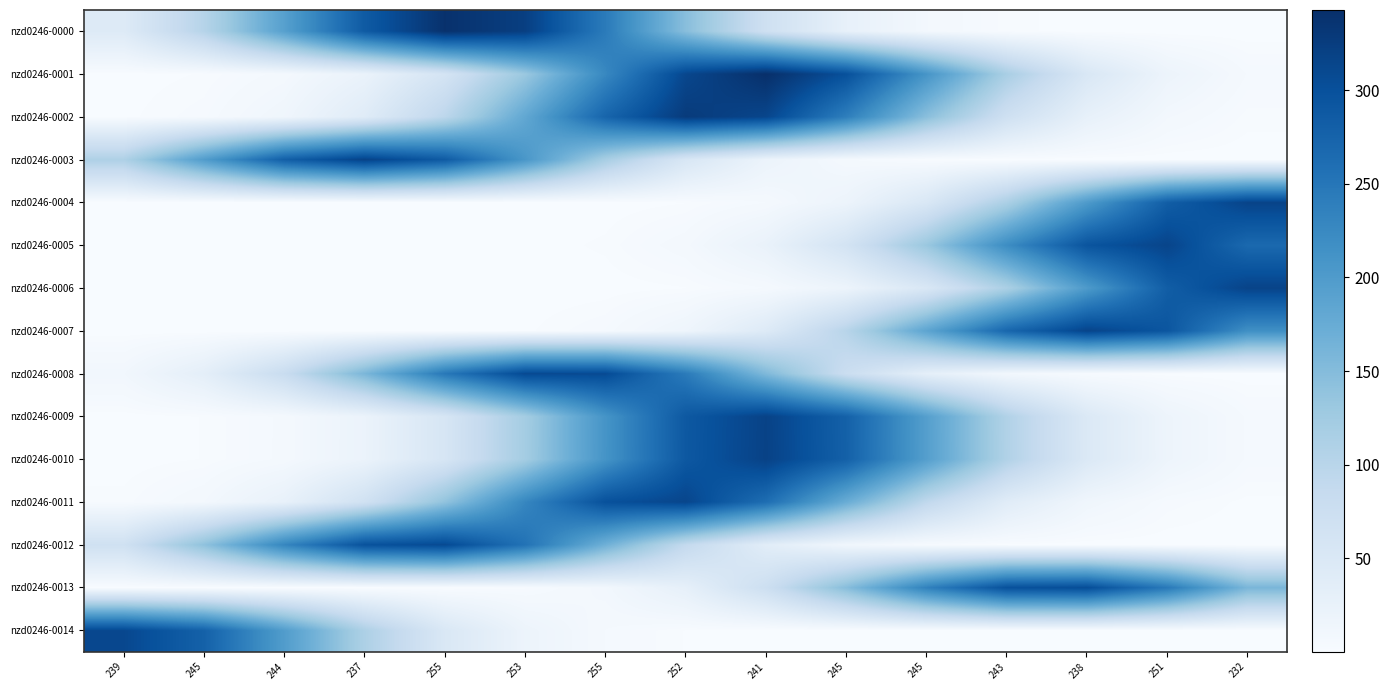

Which has a higher value, 255 or 244?

255